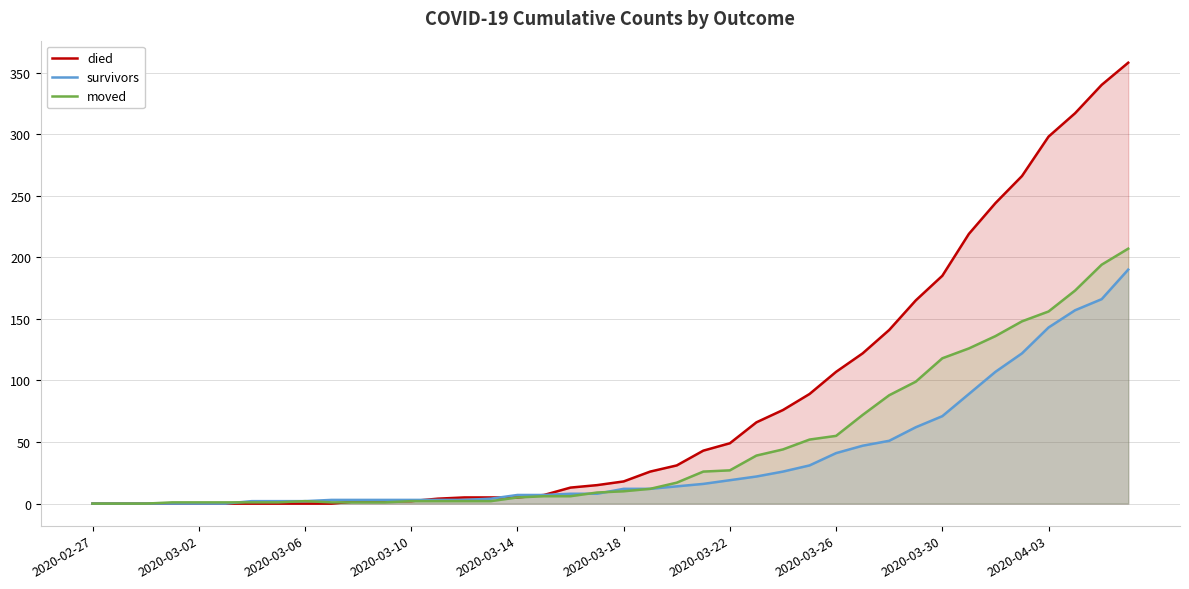

Reading left to right, list all the values displayed in this chart.

died: 0	0	0	0	0	0	0	0	0	0	2	2	2	4	5	5	5	7	13	15	18	26	31	43	49	66	76	89	107	122	141	165	185	219	244	266	298	317	340	358
survivors: 0	0	0	0	0	0	2	2	2	3	3	3	3	3	3	4	7	7	8	8	12	12	14	16	19	22	26	31	41	47	51	62	71	89	107	122	143	157	166	190
moved: 0	0	0	1	1	1	1	1	2	1	1	1	2	2	2	2	5	6	6	9	10	12	17	26	27	39	44	52	55	72	88	99	118	126	136	148	156	173	194	207